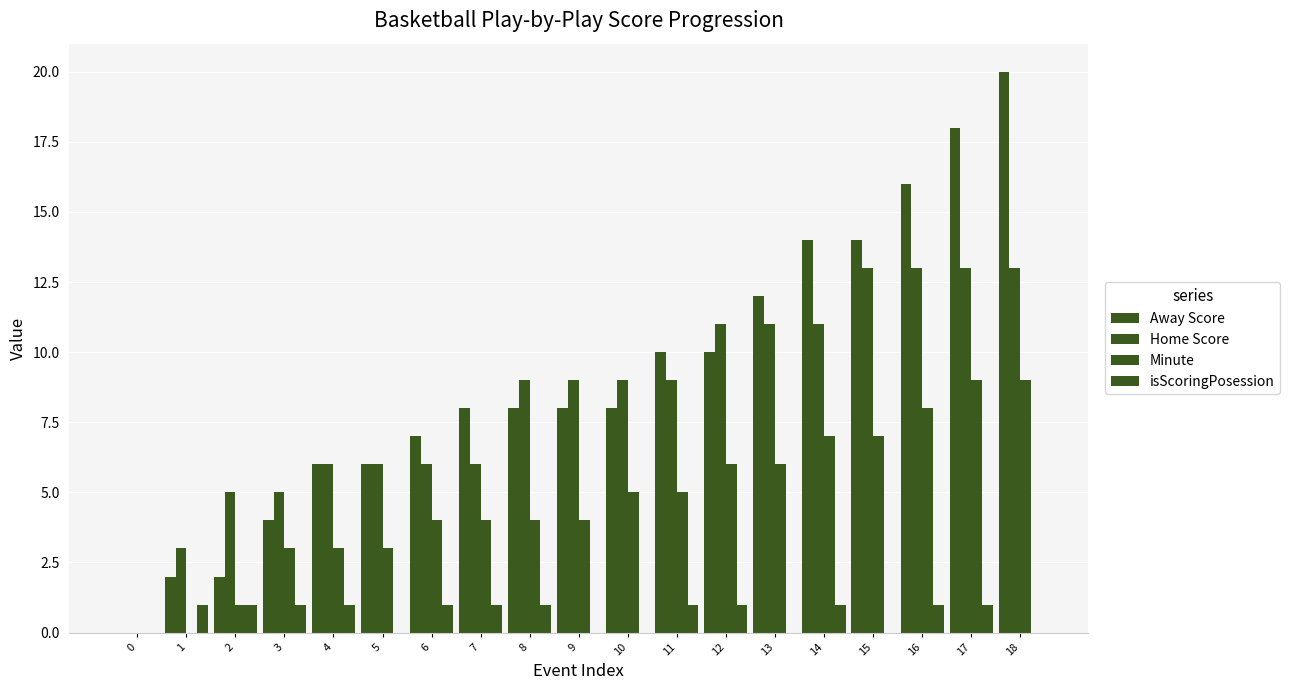

How many isScoringPosession values are between 0 and 1?

19